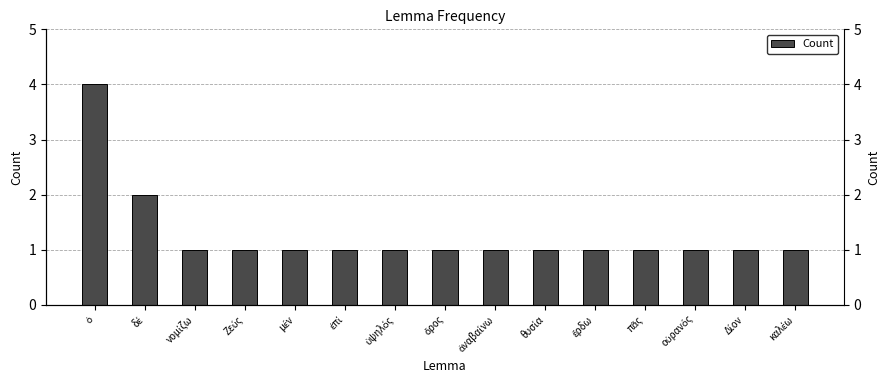

What is the minimum value shown in the chart?

1